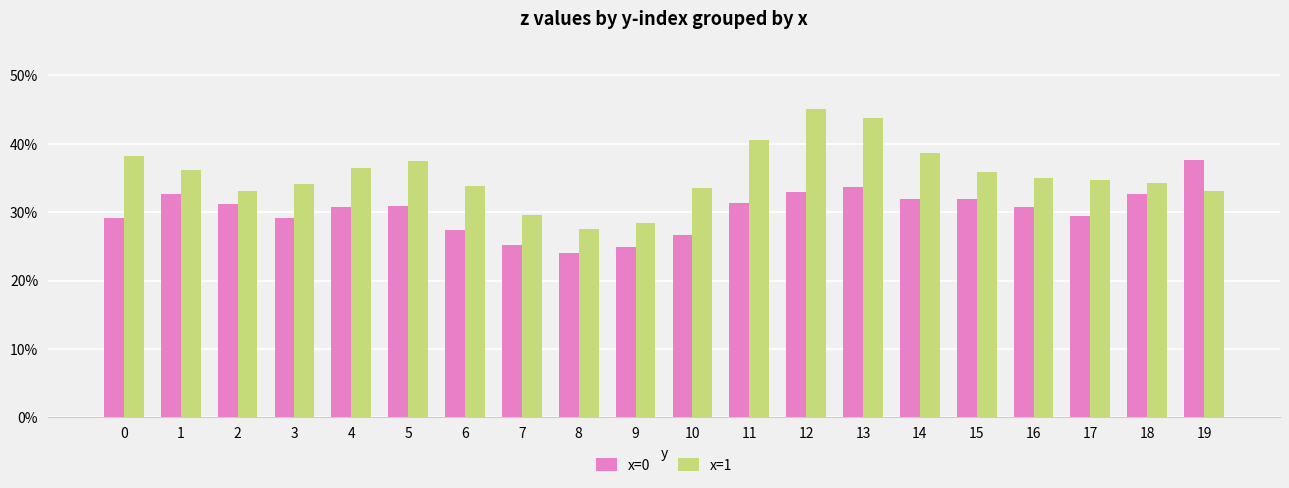

Rank the series by their average value, from highest to lowest.

x=1, x=0